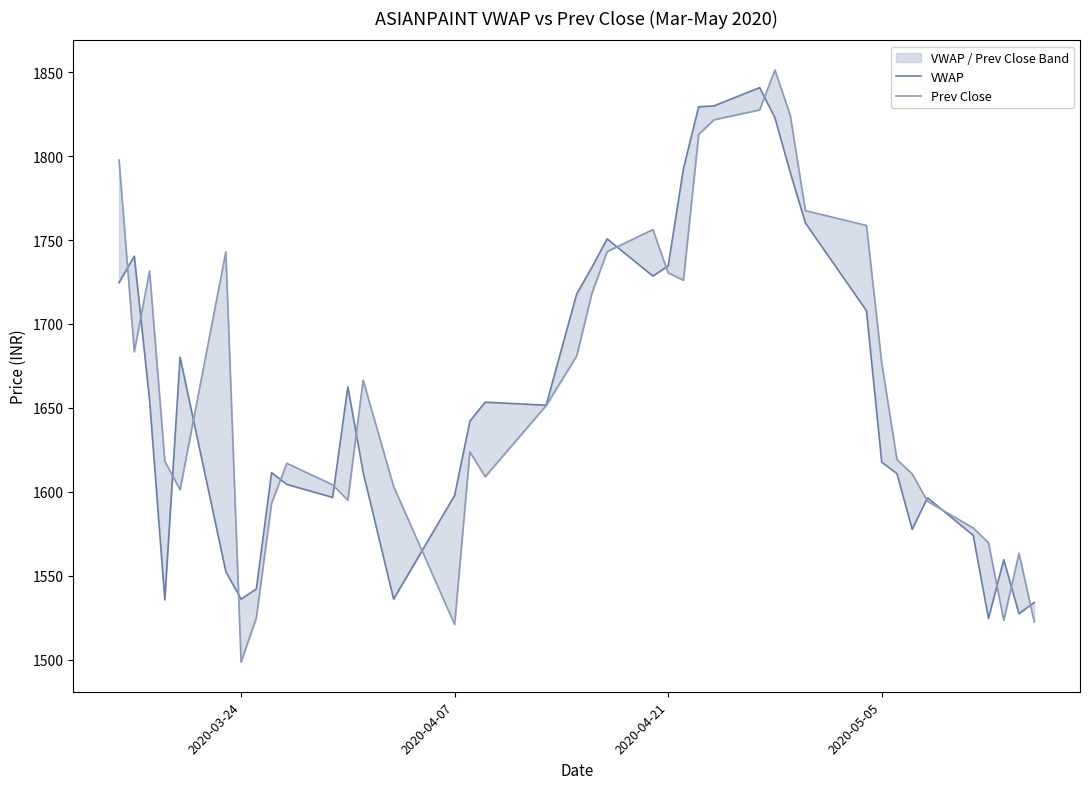

Which series has the largest range (max minus min)?

Prev Close